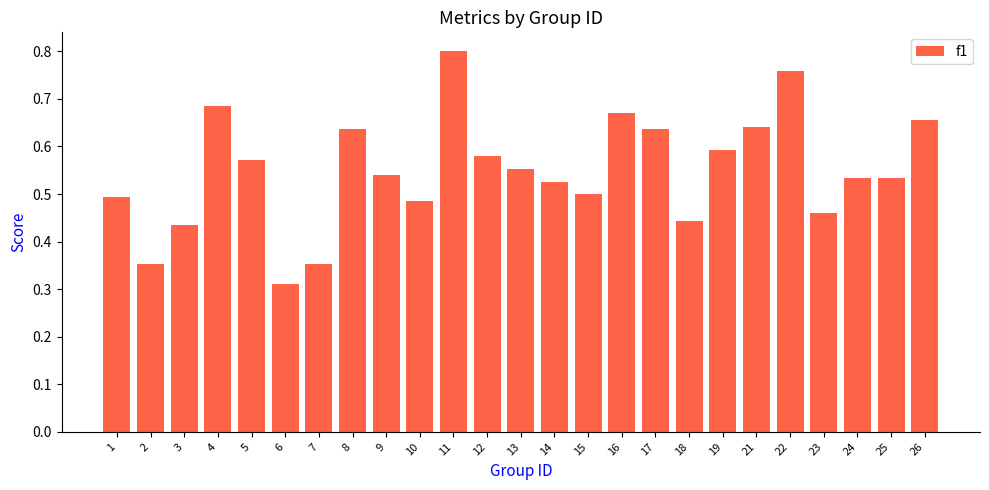

Are the bars horizontal?

No